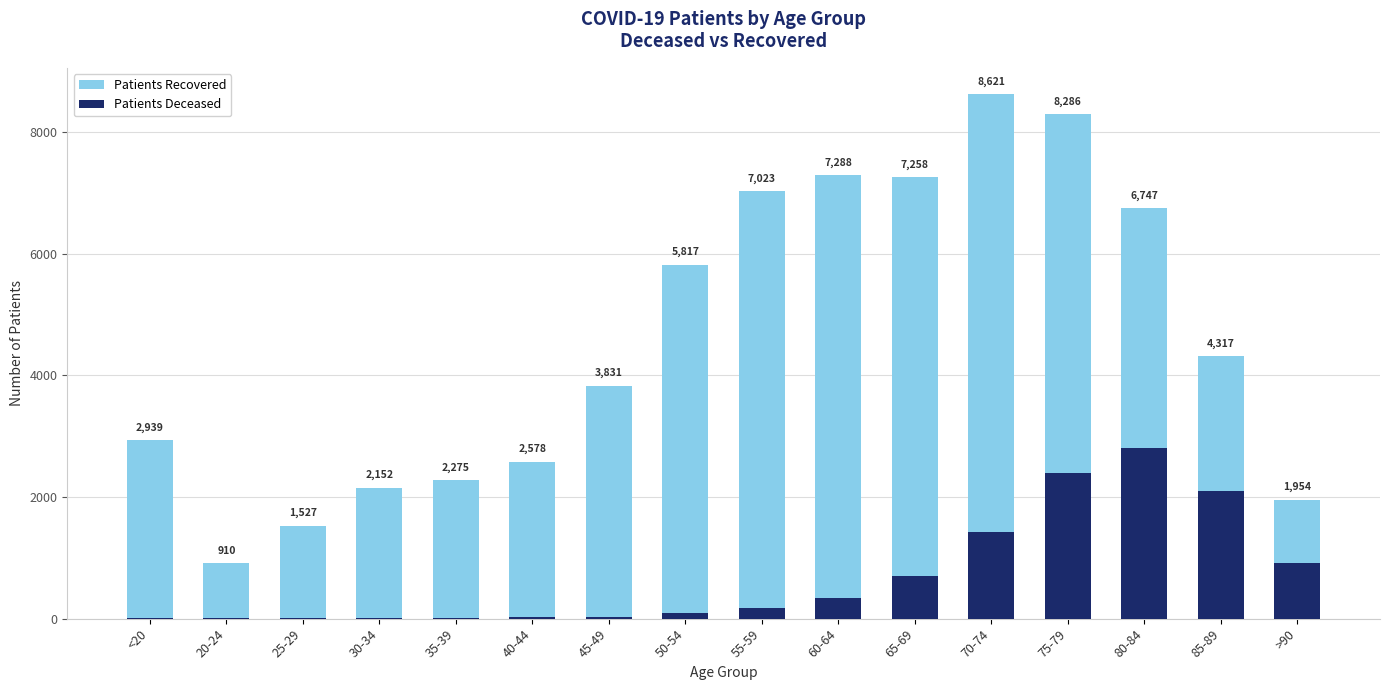

Where does the patients_deceased series first go above 173?

60-64